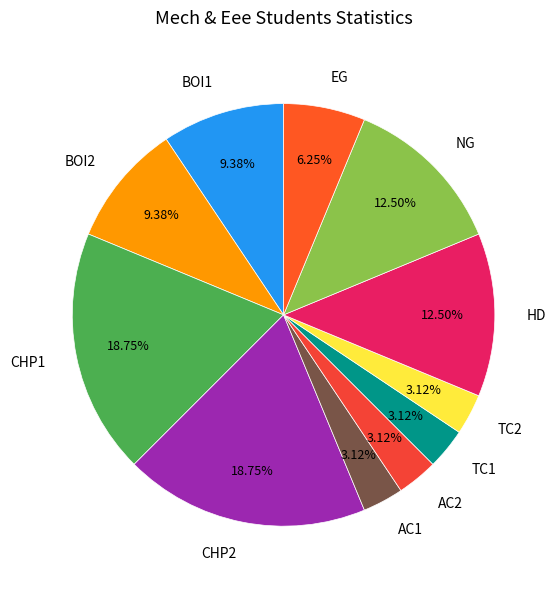

What percentage is NOT represented by AC2?

96.9%